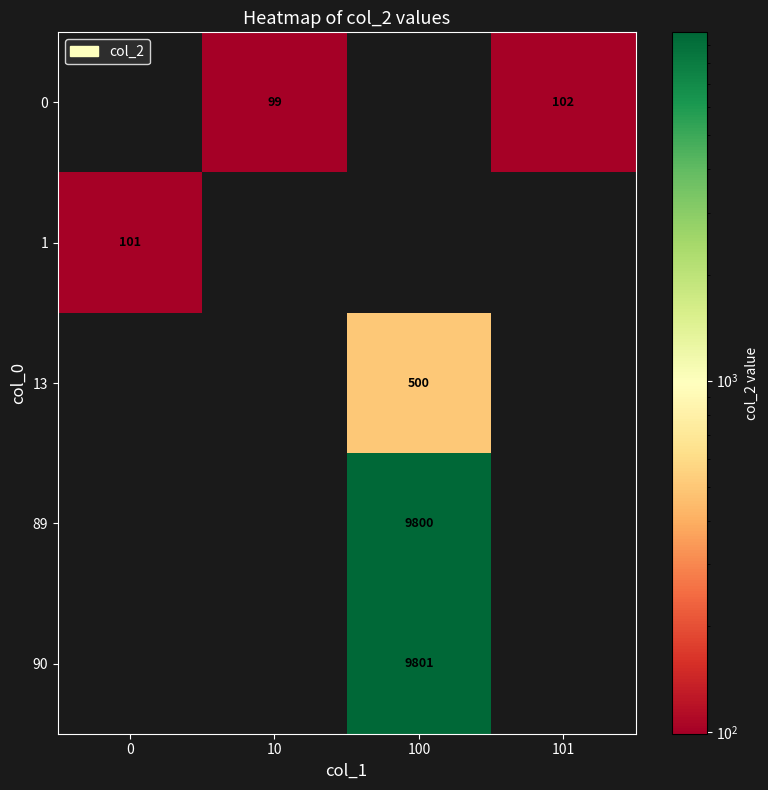

Is the value of 90 at 100 greater than the value of 13 at 100?

Yes